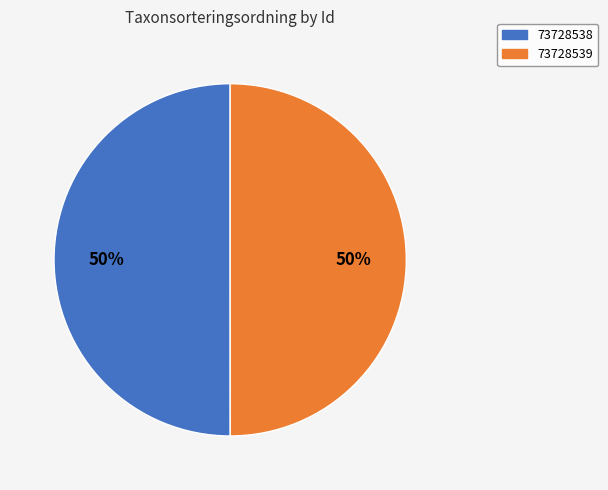

To the nearest percent, what is the average slice percentage?

50%